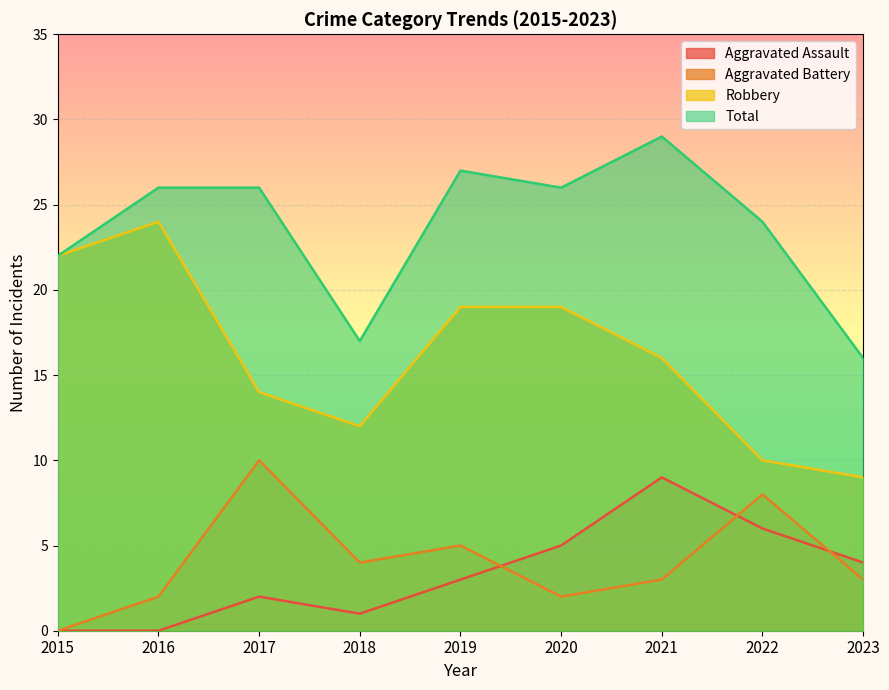

What is the difference between the second highest and second lowest values in the Aggravated Assault series?

6